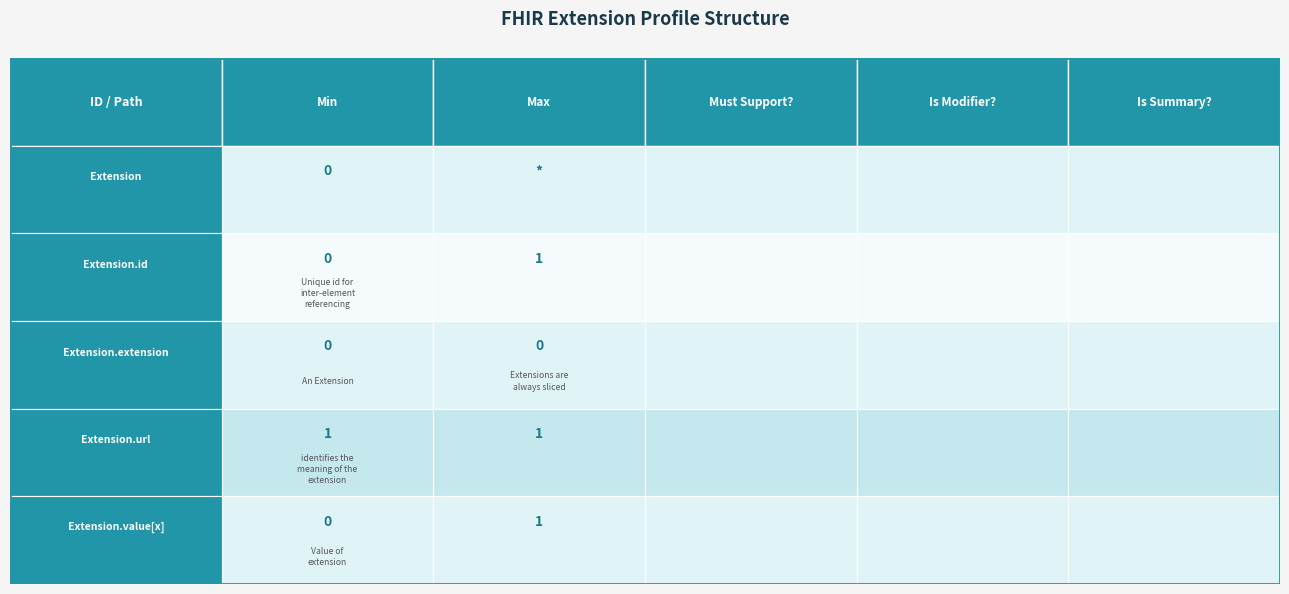

Reading left to right, transcribe all the data shown in this chart.

Extension: 0=0	1=-1	2=0	3=0	4=0
Extension.id: 0=0	1=1	2=0	3=0	4=0
Extension.extension: 0=0	1=0	2=0	3=0	4=0
Extension.url: 0=1	1=1	2=0	3=0	4=0
Extension.value[x]: 0=0	1=1	2=0	3=0	4=0